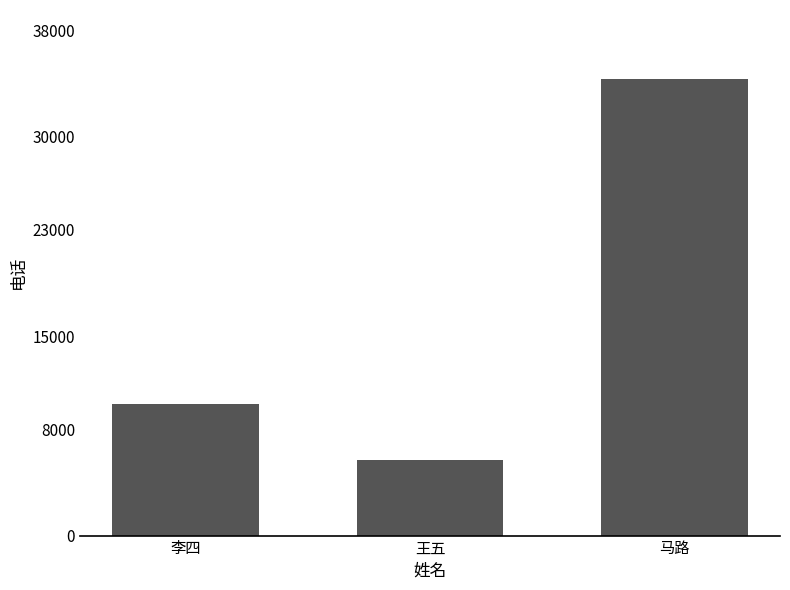

What is the change in value from 李四 to 马路?

+24476